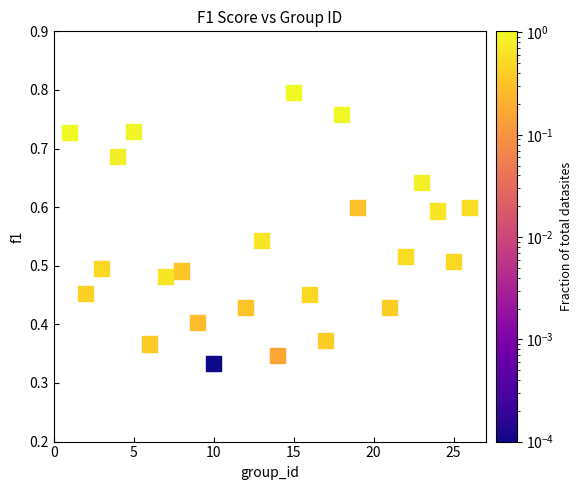

What is the range of X values (max minus min)?

25.0